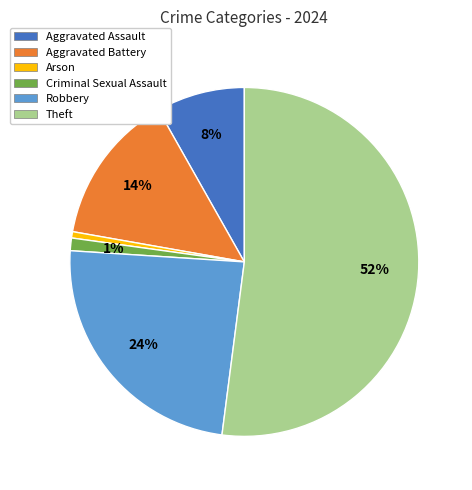

The Aggravated Battery slice represents 14% of the pie. True or false?

True